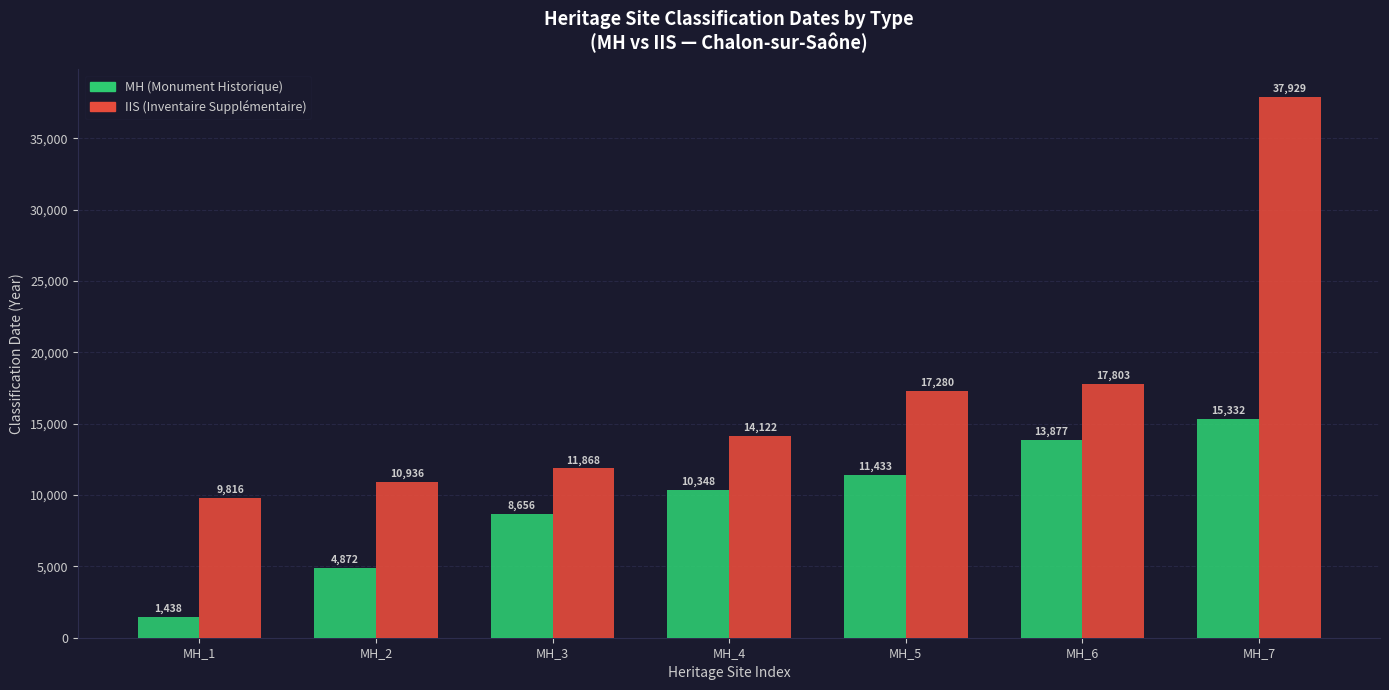

How many categories are shown in the chart?

7